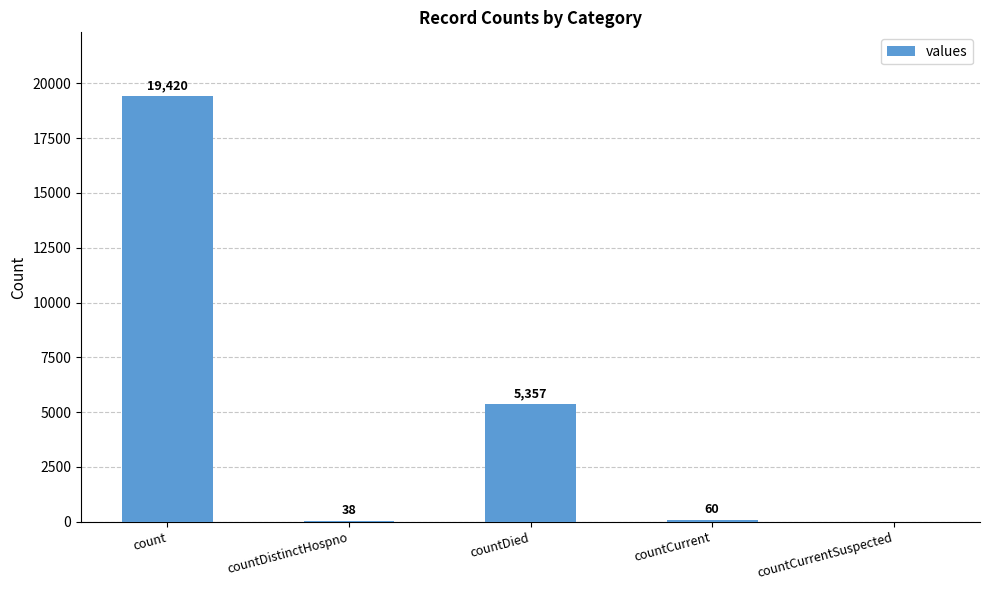

Where is the data nearest to the value 9710?

countDied